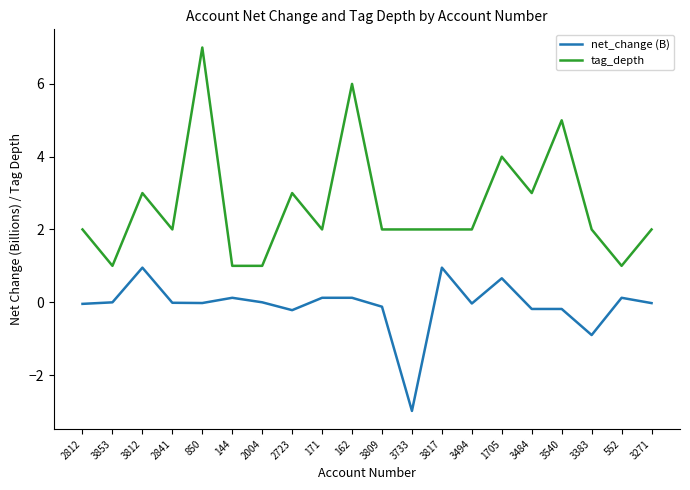

Between 144 and 1705, which series saw the biggest shift?

tag_depth